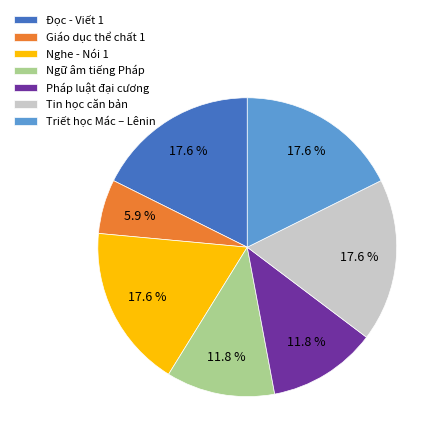

What percentage is NOT represented by Pháp luật đại cương?

88.2%